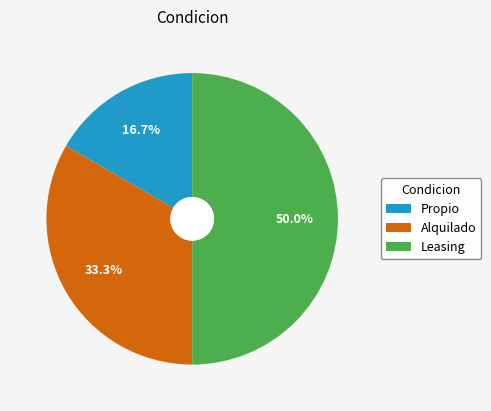

To the nearest percent, what is the difference between the largest and smallest slice percentages?

33%